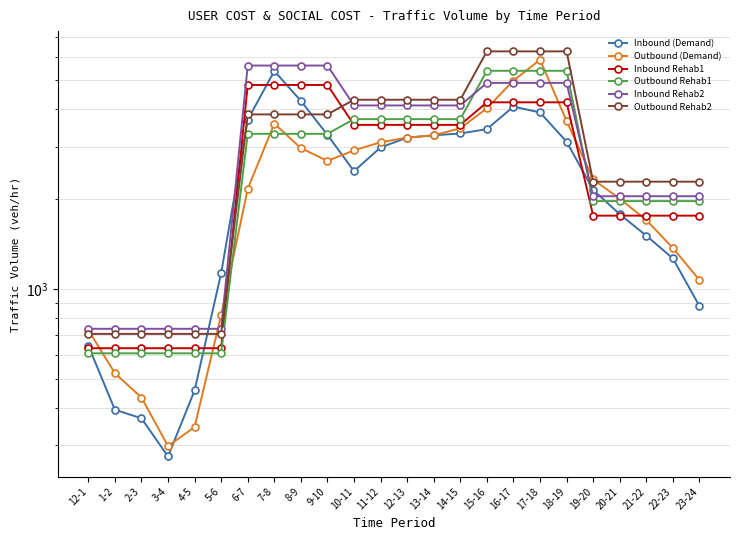

What is the minimum value shown in the chart?

275.4